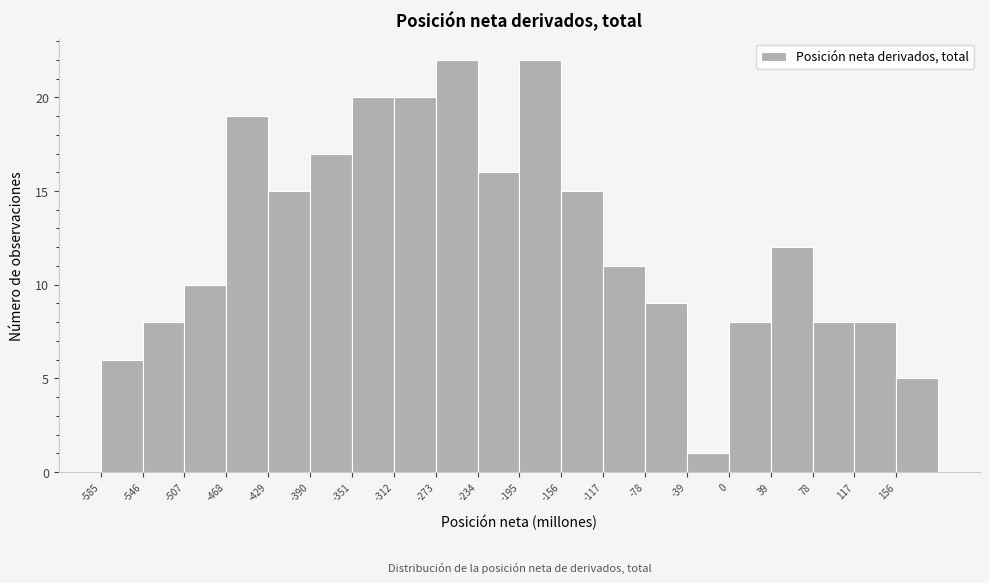

Reading left to right, list every bar in this chart as the range it spans on the x-axis followed by its height. Neither the bar edges nor the heights are printed on the chart, so give them approximately, as read against the axes.

-585 to -546: 6
-546 to -507: 8
-507 to -468: 10
-468 to -429: 19
-429 to -390: 15
-390 to -351: 17
-351 to -312: 20
-312 to -273: 20
-273 to -234: 22
-234 to -195: 16
-195 to -156: 22
-156 to -117: 15
-117 to -78: 11
-78 to -39: 9
-39 to 0: 1
0 to 39: 8
39 to 78: 12
78 to 117: 8
117 to 156: 8
156 to 195: 5